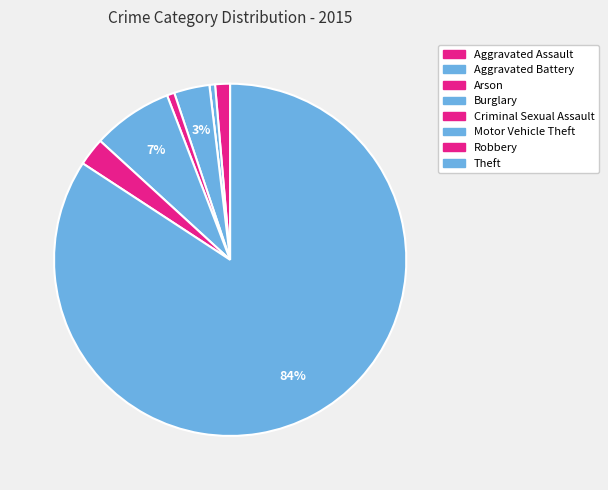

Is the sum of Robbery and Criminal Sexual Assault greater than half?

No